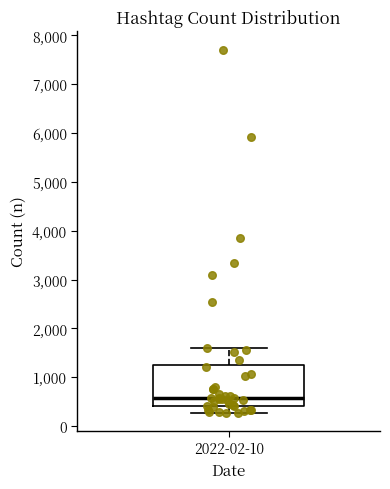

Transcribe this box plot: give where the median line is, the range the box spans, and where the two whiskers end, as read against the y-axis. The values are not printed on the chart, so give them approximately, as read against the axis.

median 600, box 400 to 1200, whiskers 300 to 1600